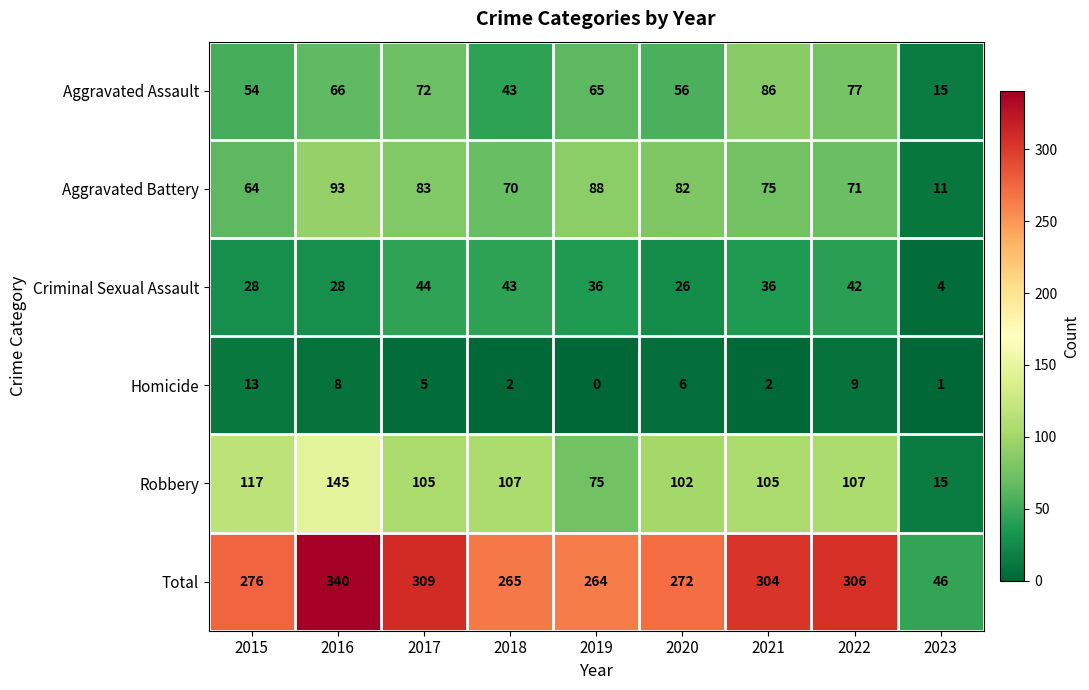

What is the spread (max minus min) of values at 2023?

45